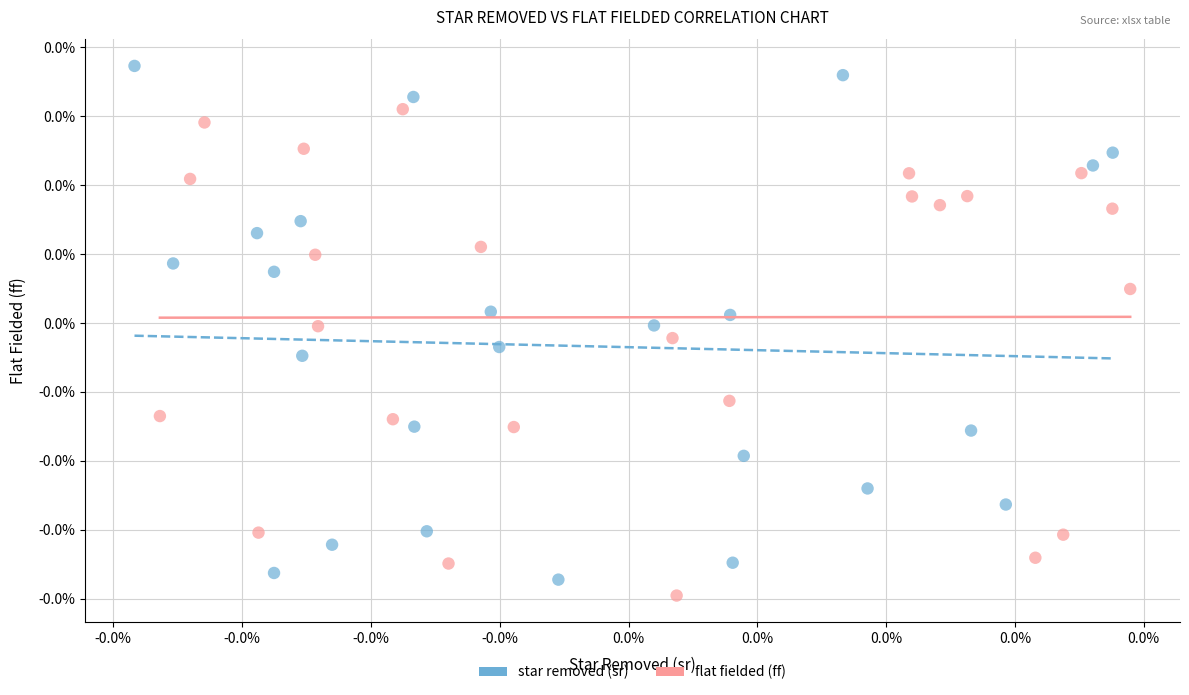

What are all the series names shown in the legend?

star removed (sr), flat fielded (ff)